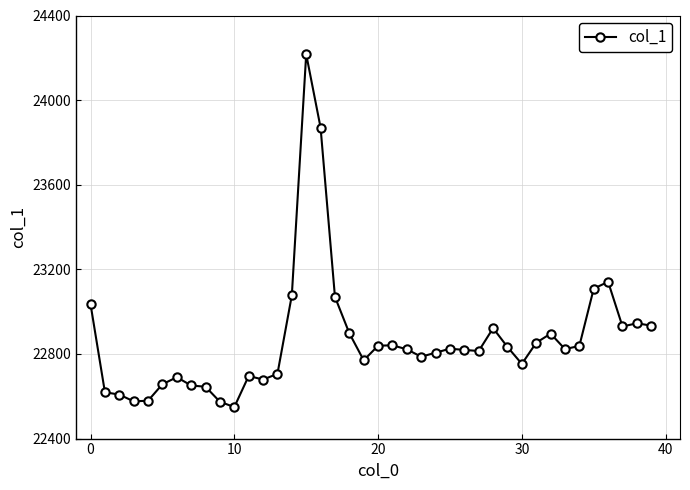

What is the value of the 27th point from the left?

22819